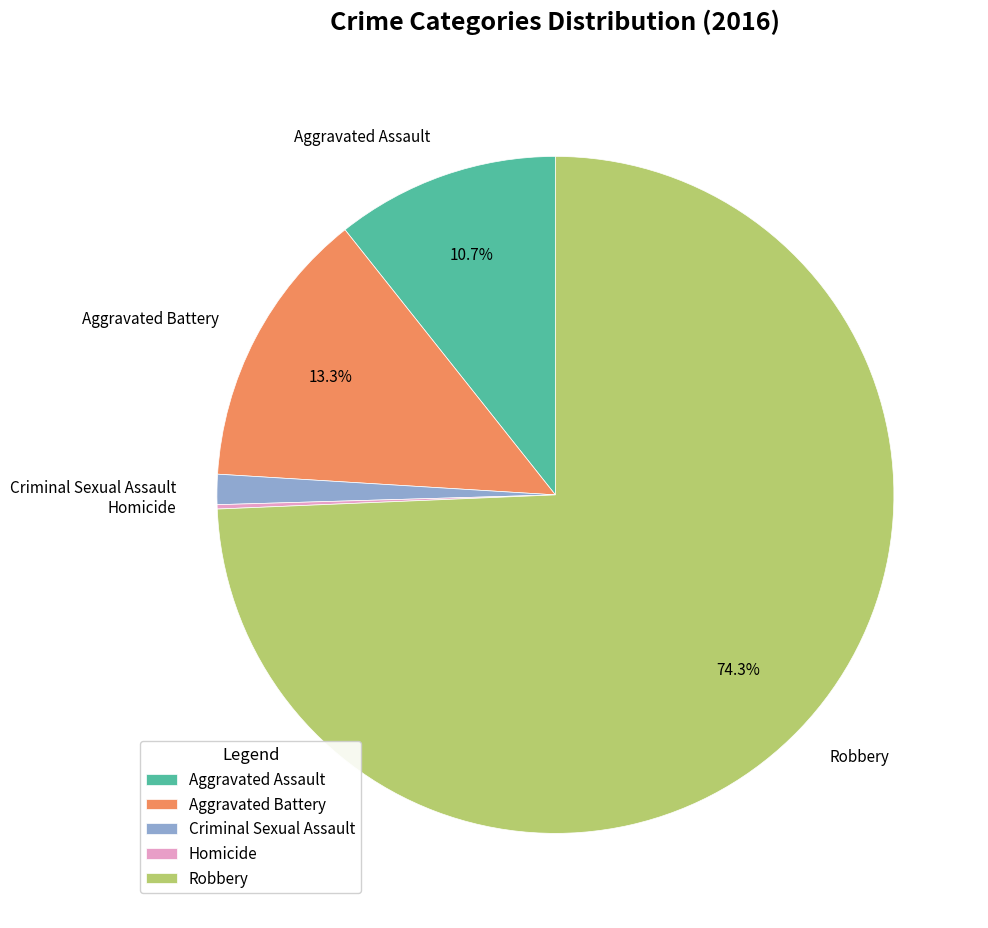

What percentage is the Robbery slice, to the nearest percent?

74%